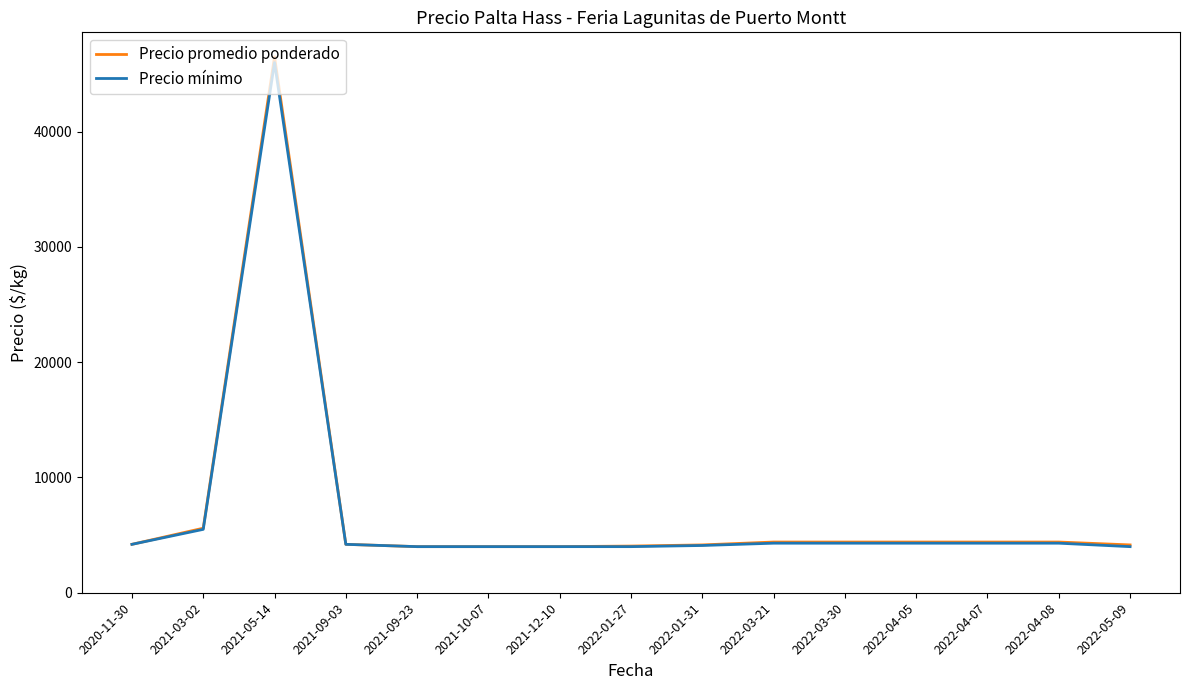

At how many categories does at least one series exceed 17828?

1